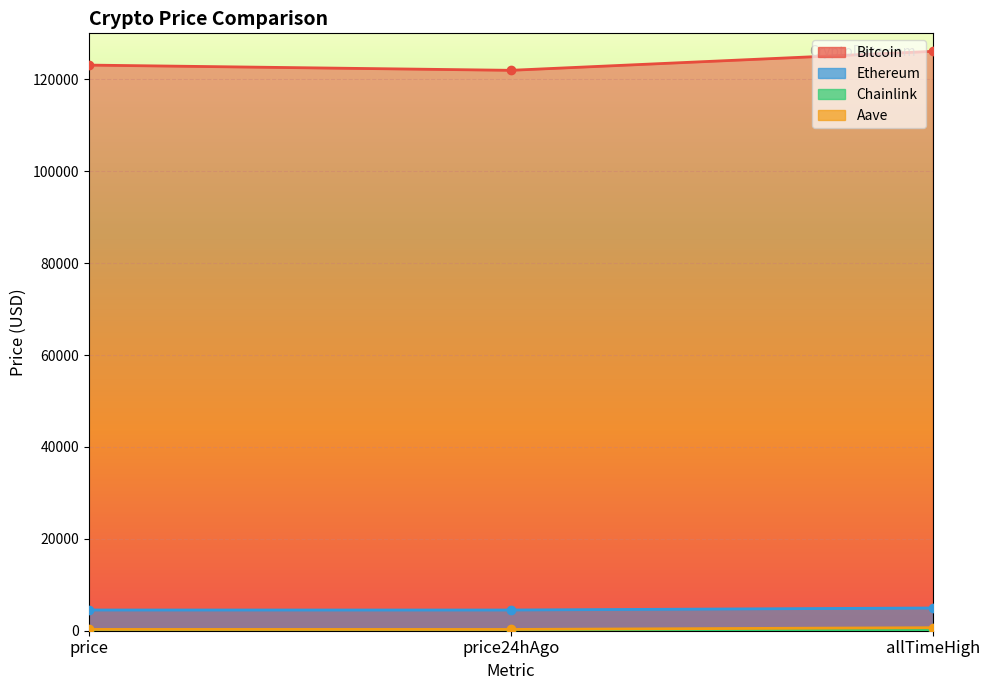

What is the maximum value shown in the chart?

126080.0